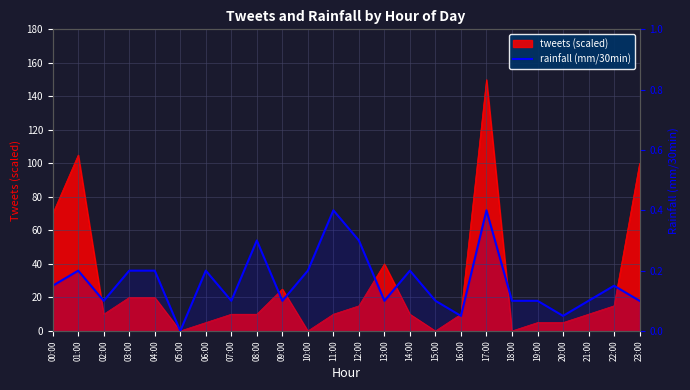

Reading left to right, what are all the values shown in this chart?

00:00=0.1	01:00=0.2	02:00=0.1	03:00=0.2	04:00=0.2	05:00=0.0	06:00=0.2	07:00=0.1	08:00=0.3	09:00=0.1	10:00=0.2	11:00=0.4	12:00=0.3	13:00=0.1	14:00=0.2	15:00=0.1	16:00=0.1	17:00=0.4	18:00=0.1	19:00=0.1	20:00=0.1	21:00=0.1	22:00=0.1	23:00=0.1